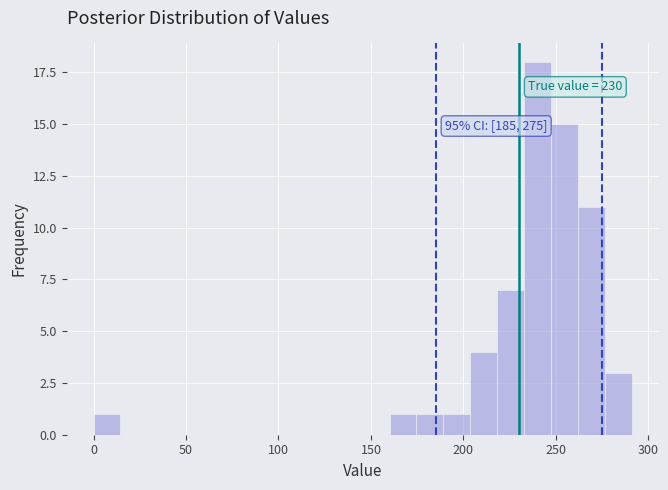

Read against the x-axis, roughly where is the centre of the tallest bar?

240